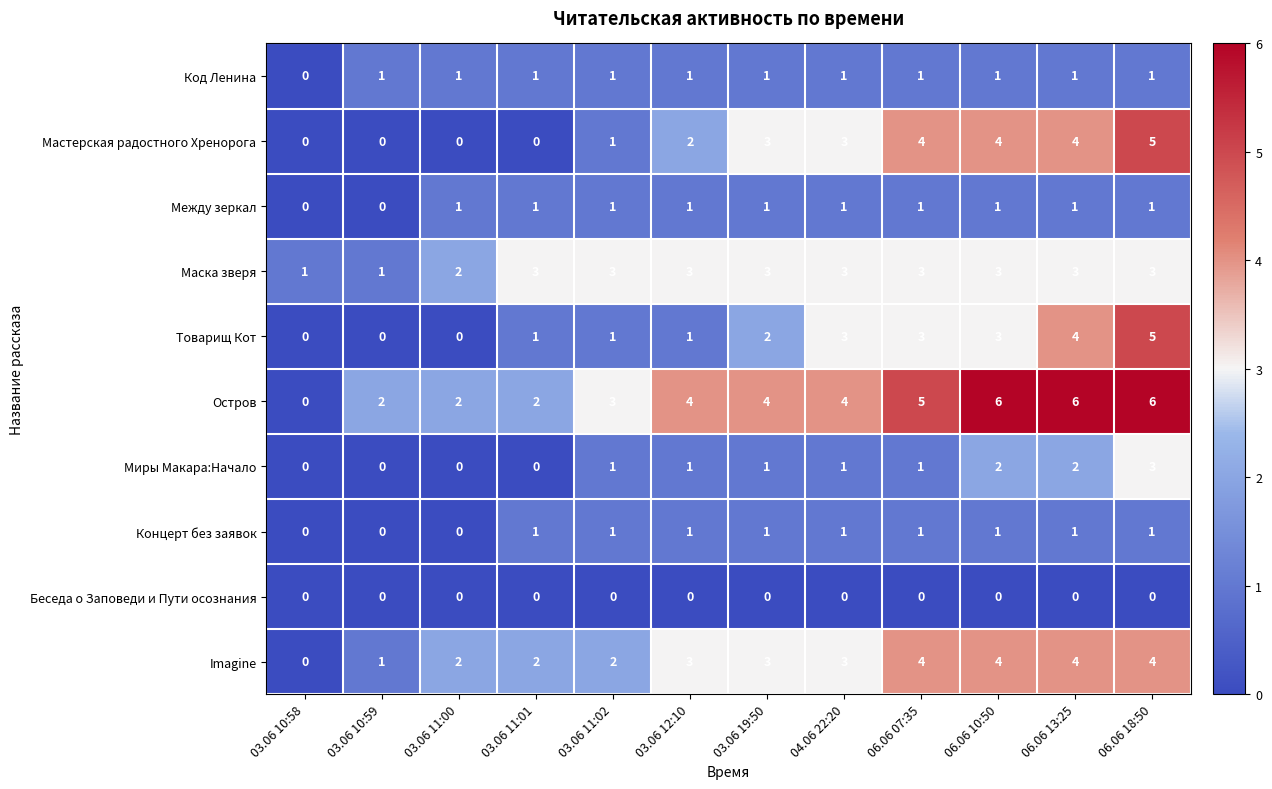

Is it true that Imagine equals 3 at 03.06 12:10?

True